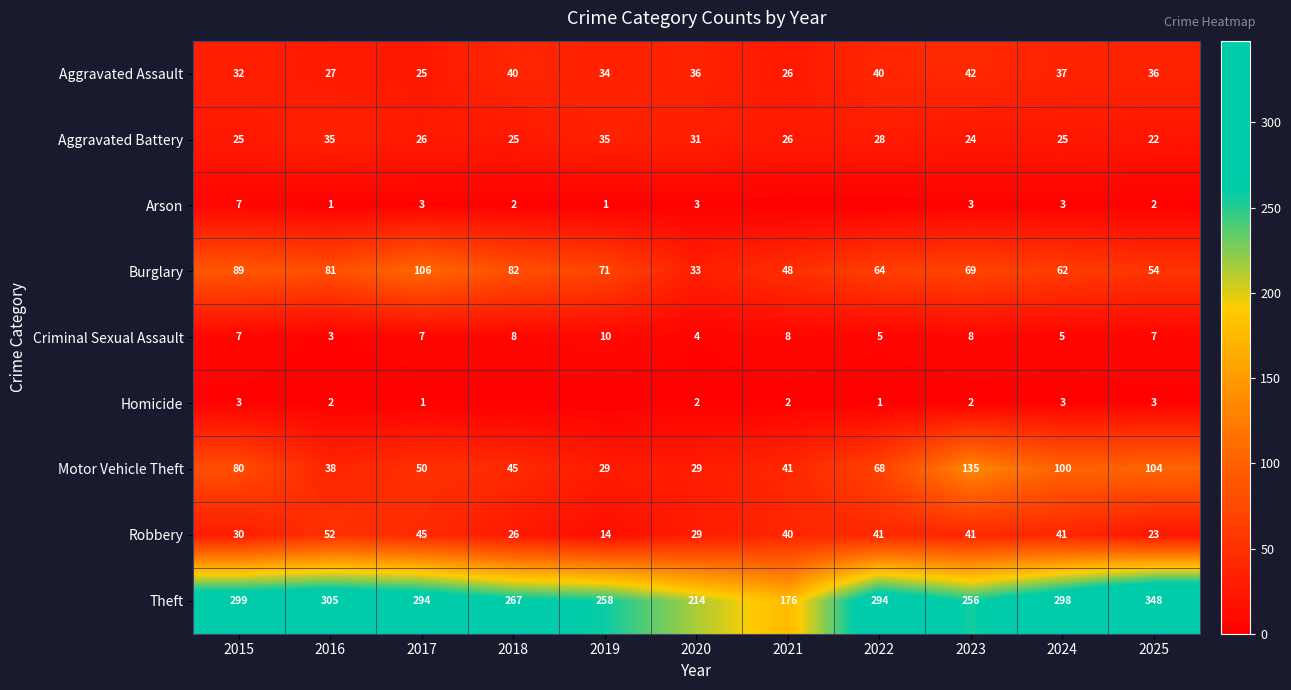

Between 2016 and 2020, which series saw the biggest shift?

Theft